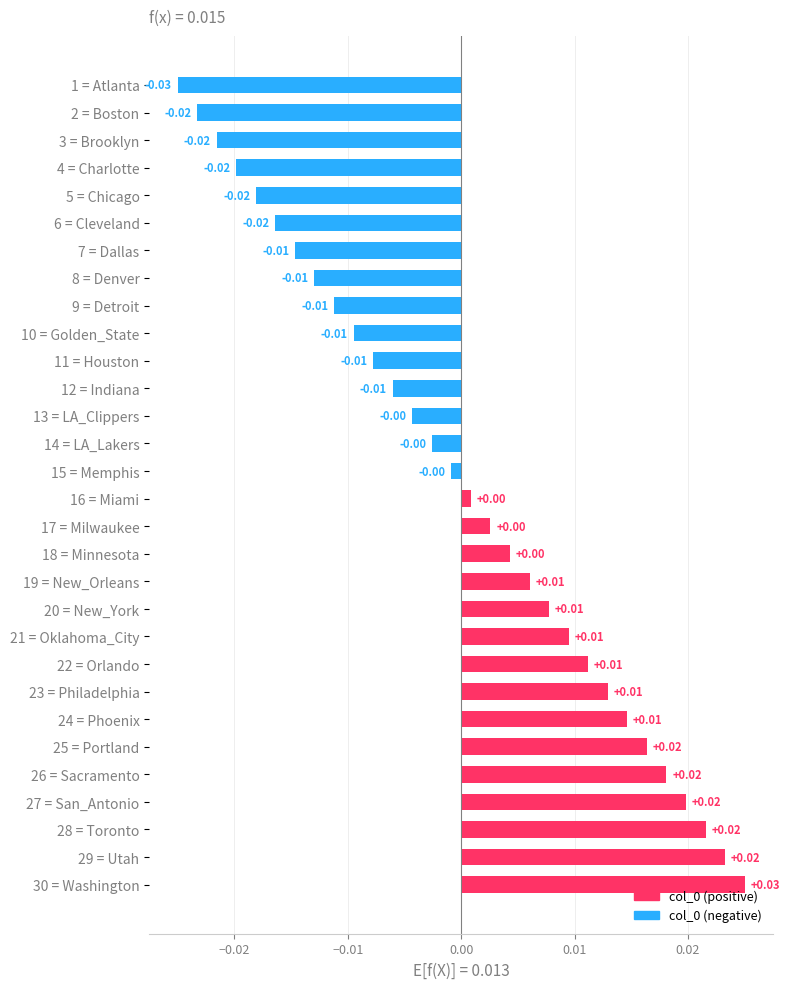

Between 26 = Sacramento and 20 = New_York, which is larger?

26 = Sacramento